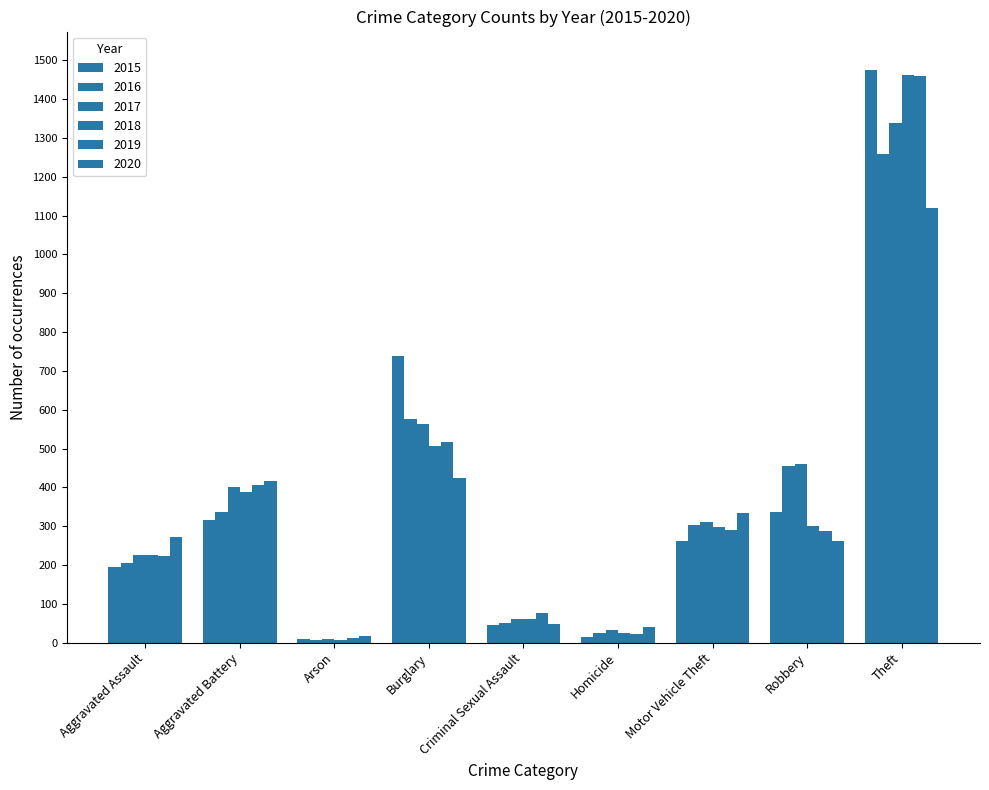

List the series in order of their peak value, highest first.

2015, 2018, 2019, 2017, 2016, 2020